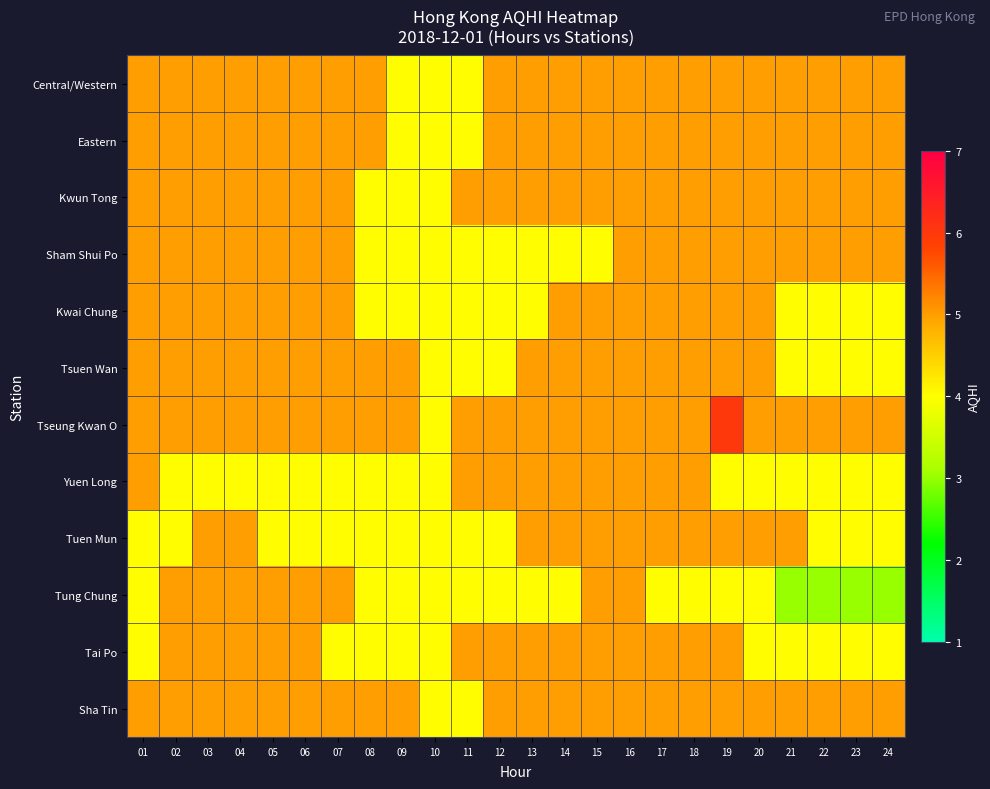

Reading left to right, extract all data points from this chart.

Central/Western: 01=5	02=5	03=5	04=5	05=5	06=5	07=5	08=5	09=4	10=4	11=4	12=5	13=5	14=5	15=5	16=5	17=5	18=5	19=5	20=5	21=5	22=5	23=5	24=5
Eastern: 01=5	02=5	03=5	04=5	05=5	06=5	07=5	08=5	09=4	10=4	11=4	12=5	13=5	14=5	15=5	16=5	17=5	18=5	19=5	20=5	21=5	22=5	23=5	24=5
Kwun Tong: 01=5	02=5	03=5	04=5	05=5	06=5	07=5	08=4	09=4	10=4	11=5	12=5	13=5	14=5	15=5	16=5	17=5	18=5	19=5	20=5	21=5	22=5	23=5	24=5
Sham Shui Po: 01=5	02=5	03=5	04=5	05=5	06=5	07=5	08=4	09=4	10=4	11=4	12=4	13=4	14=4	15=4	16=5	17=5	18=5	19=5	20=5	21=5	22=5	23=5	24=5
Kwai Chung: 01=5	02=5	03=5	04=5	05=5	06=5	07=5	08=4	09=4	10=4	11=4	12=4	13=4	14=5	15=5	16=5	17=5	18=5	19=5	20=5	21=4	22=4	23=4	24=4
Tsuen Wan: 01=5	02=5	03=5	04=5	05=5	06=5	07=5	08=5	09=5	10=4	11=4	12=4	13=5	14=5	15=5	16=5	17=5	18=5	19=5	20=5	21=4	22=4	23=4	24=4
Tseung Kwan O: 01=5	02=5	03=5	04=5	05=5	06=5	07=5	08=5	09=5	10=4	11=5	12=5	13=5	14=5	15=5	16=5	17=5	18=5	19=6	20=5	21=5	22=5	23=5	24=5
Yuen Long: 01=5	02=4	03=4	04=4	05=4	06=4	07=4	08=4	09=4	10=4	11=5	12=5	13=5	14=5	15=5	16=5	17=5	18=5	19=4	20=4	21=4	22=4	23=4	24=4
Tuen Mun: 01=4	02=4	03=5	04=5	05=4	06=4	07=4	08=4	09=4	10=4	11=4	12=4	13=5	14=5	15=5	16=5	17=5	18=5	19=5	20=5	21=5	22=4	23=4	24=4
Tung Chung: 01=4	02=5	03=5	04=5	05=5	06=5	07=5	08=4	09=4	10=4	11=4	12=4	13=4	14=4	15=5	16=5	17=4	18=4	19=4	20=4	21=3	22=3	23=3	24=3
Tai Po: 01=4	02=5	03=5	04=5	05=5	06=5	07=4	08=4	09=4	10=4	11=5	12=5	13=5	14=5	15=5	16=5	17=5	18=5	19=5	20=4	21=4	22=4	23=4	24=4
Sha Tin: 01=5	02=5	03=5	04=5	05=5	06=5	07=5	08=5	09=5	10=4	11=4	12=5	13=5	14=5	15=5	16=5	17=5	18=5	19=5	20=5	21=5	22=5	23=5	24=5